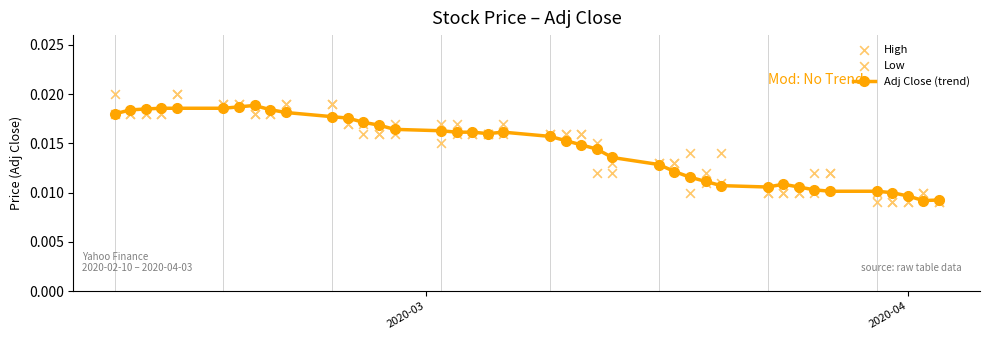

Which series has the largest total across all categories?

High